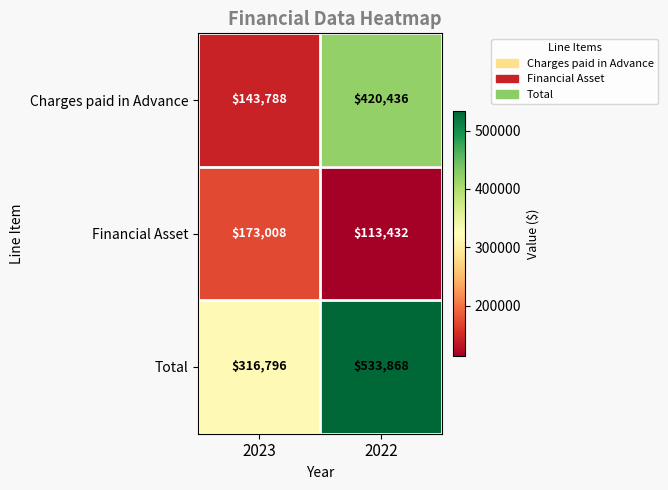

How many data points does each series have?

2